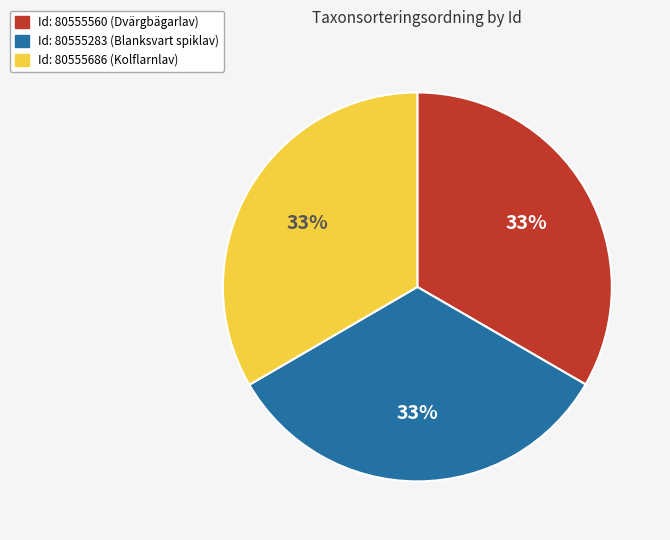

Does any single category account for the majority?

No